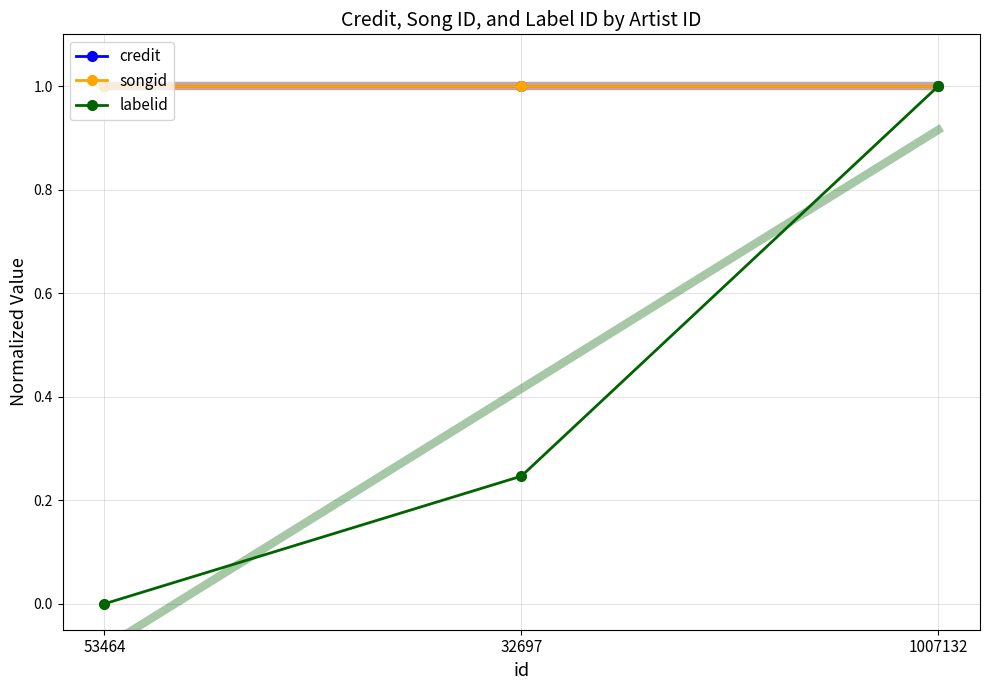

Is the value of songid at 32697 greater than the value of labelid at 32697?

Yes